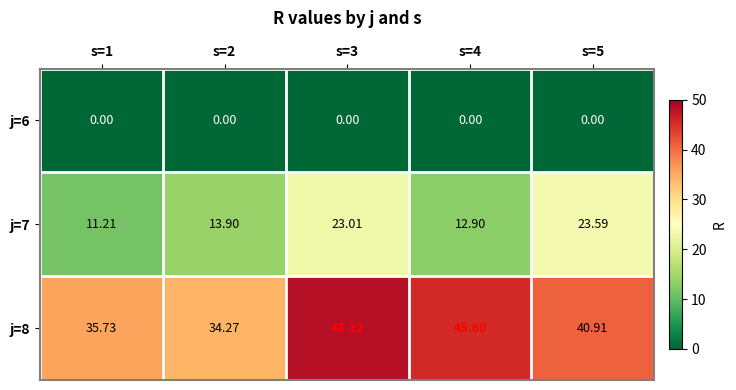

How many distinct data groups are displayed?

3